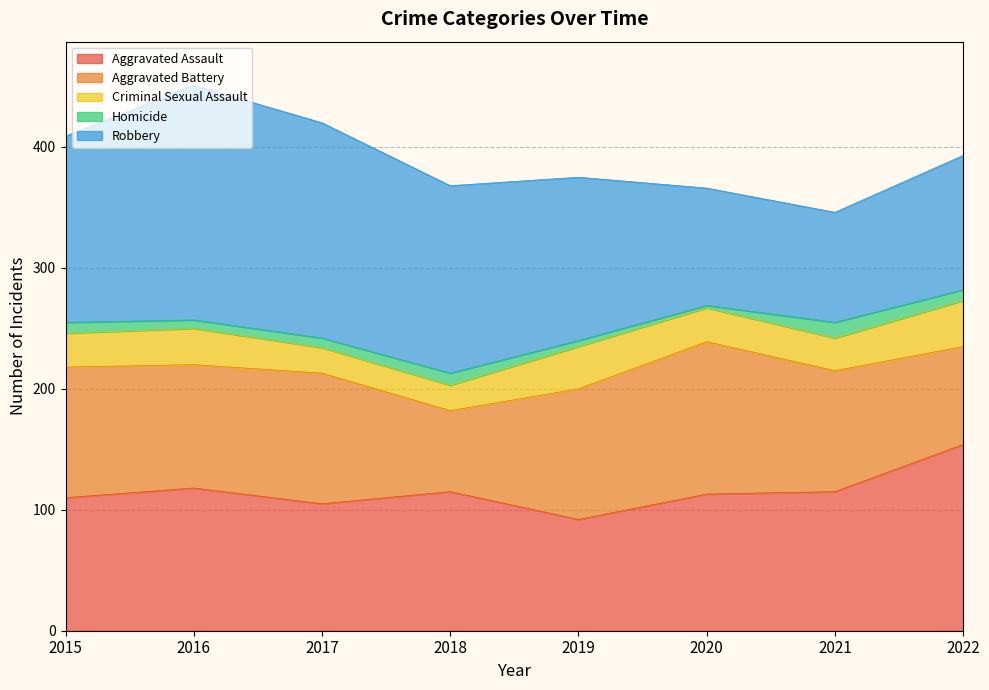

Where is the first local minimum for Homicide?

2016